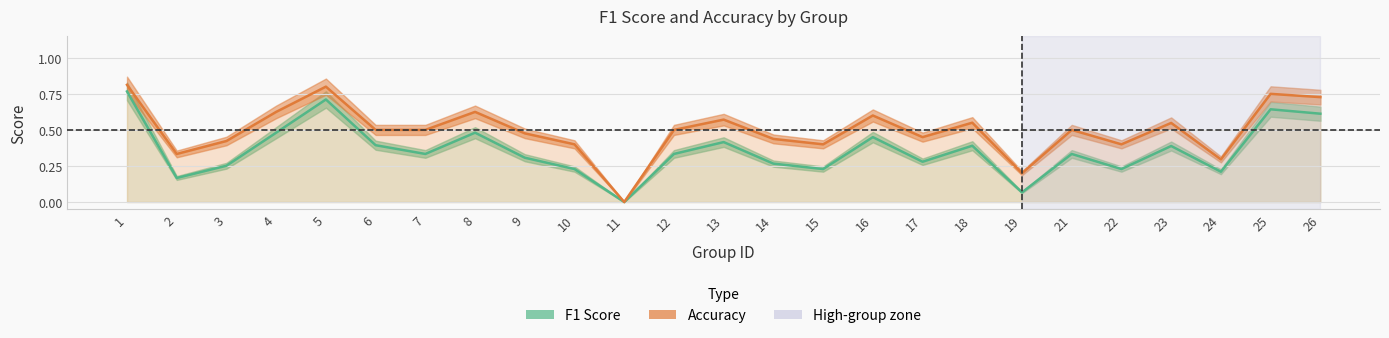

What value does the f1 series have at 23?

0.4